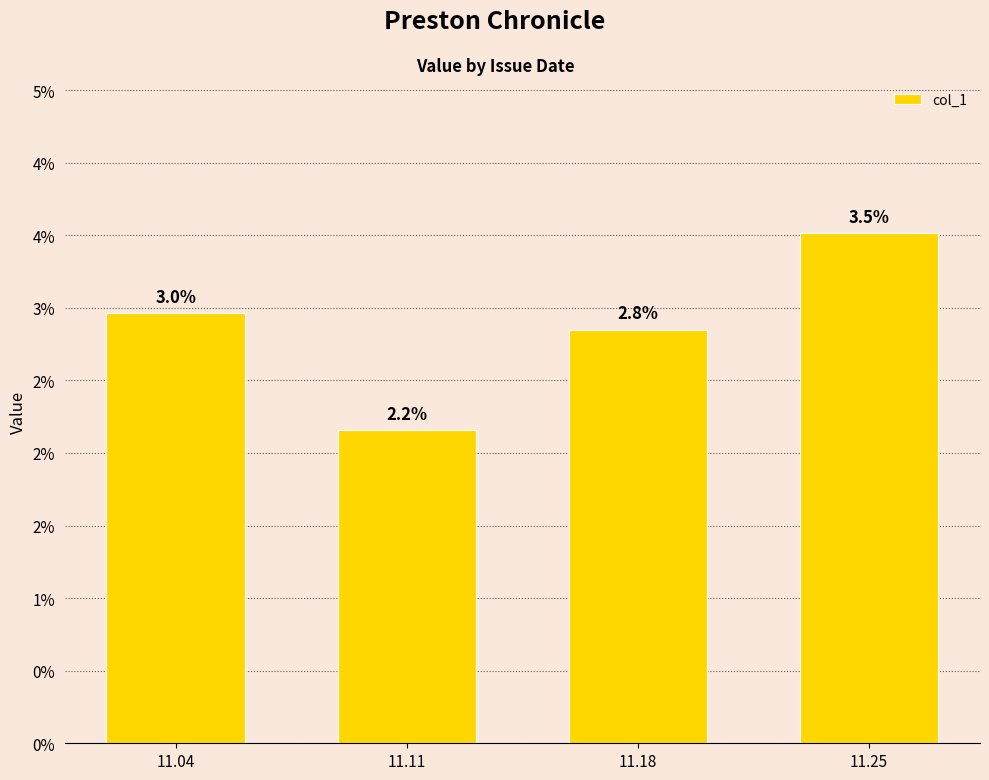

Are the bars horizontal?

No